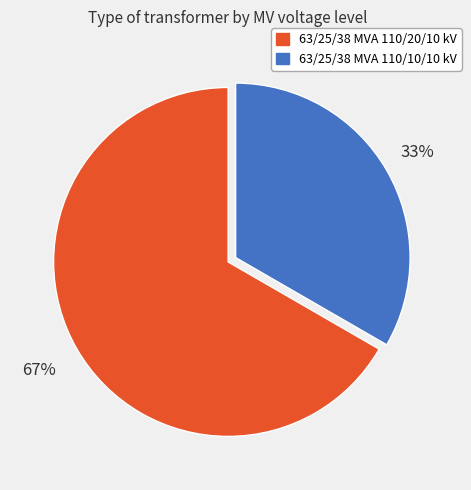

To the nearest percent, what percentage of the pie is 63/25/38 MVA 110/10/10 kV?

33%